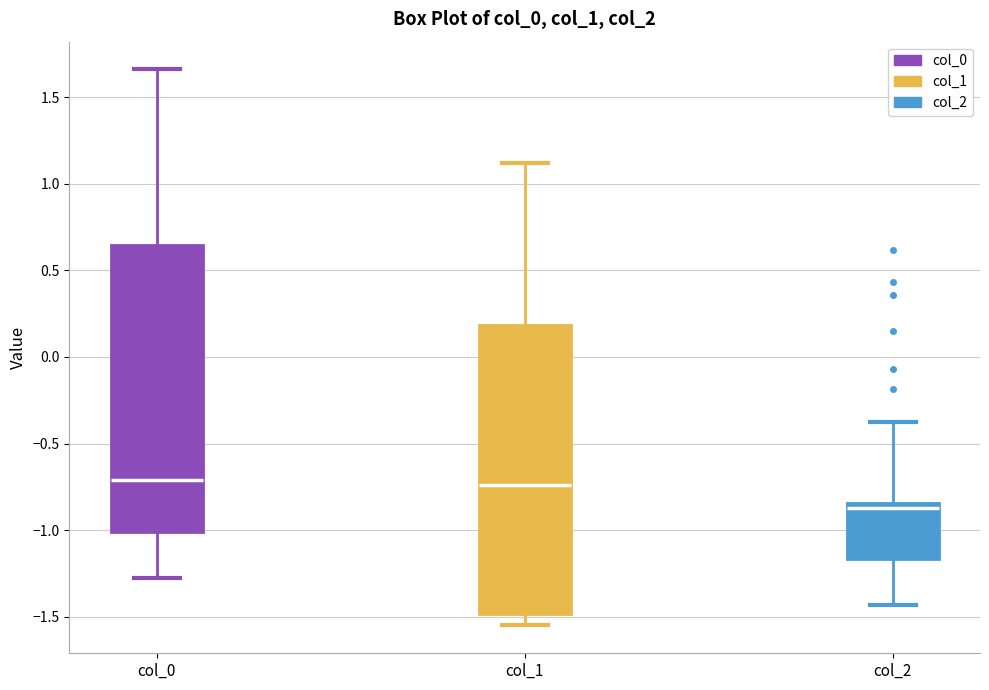

Which box's median line is the lowest?

col_2